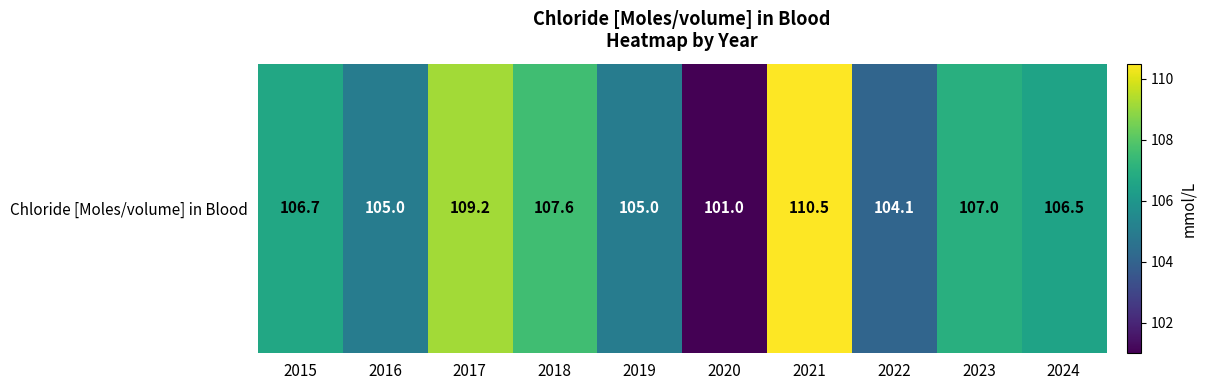

Reading left to right, transcribe all the data shown in this chart.

106.7	105.0	109.2	107.6	105.0	101.0	110.5	104.1	107.0	106.5